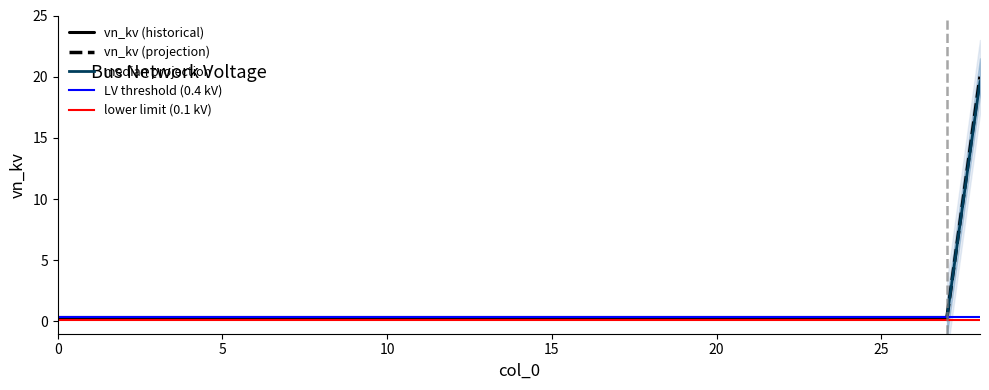

The chart shows a value of 0.4 at 21. True or false?

True